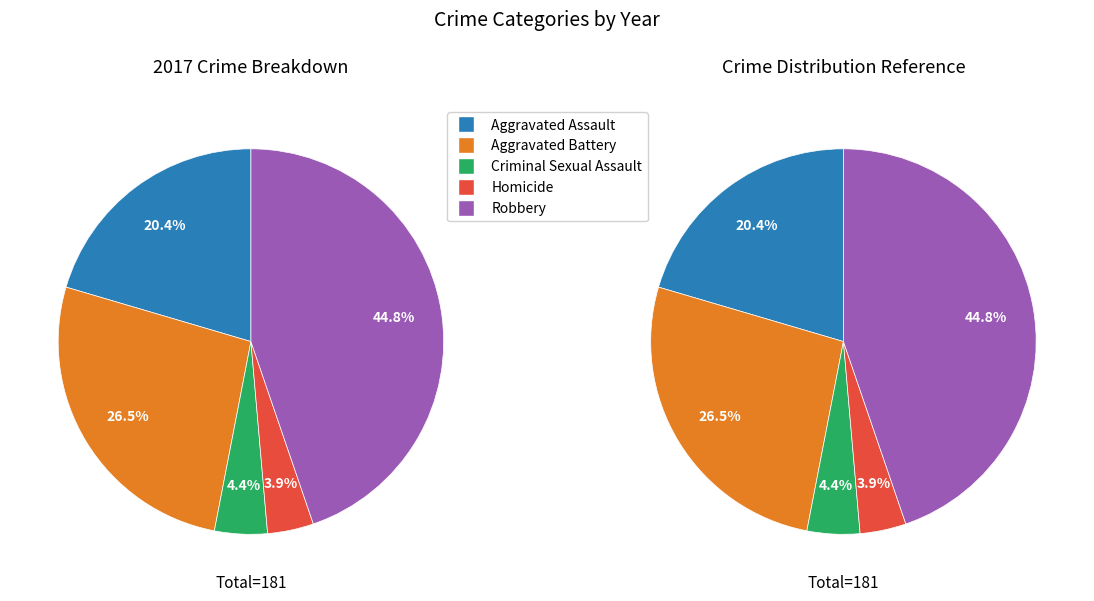

What is the smallest slice in the pie chart?

Homicide